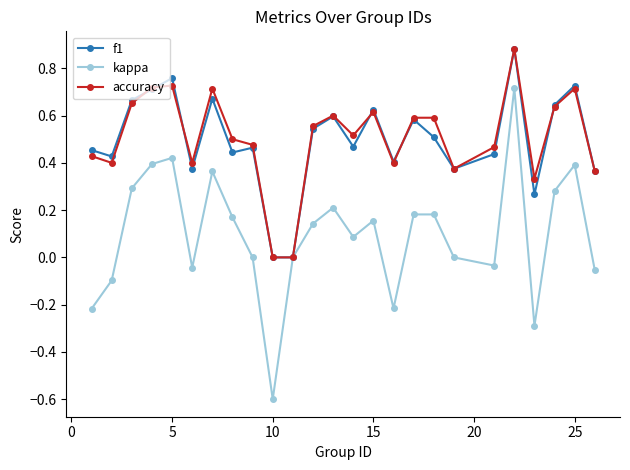

Which series has the widest spread of values?

kappa